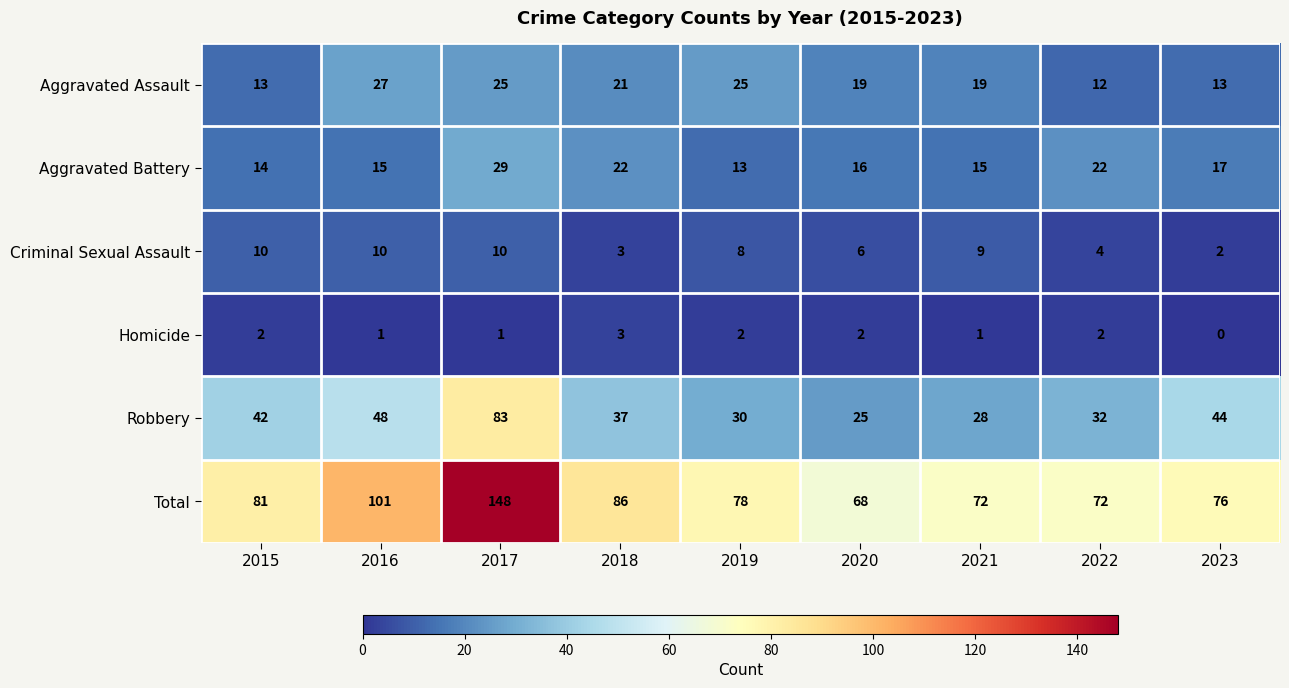

What is the highest value of the Aggravated Assault series?

27